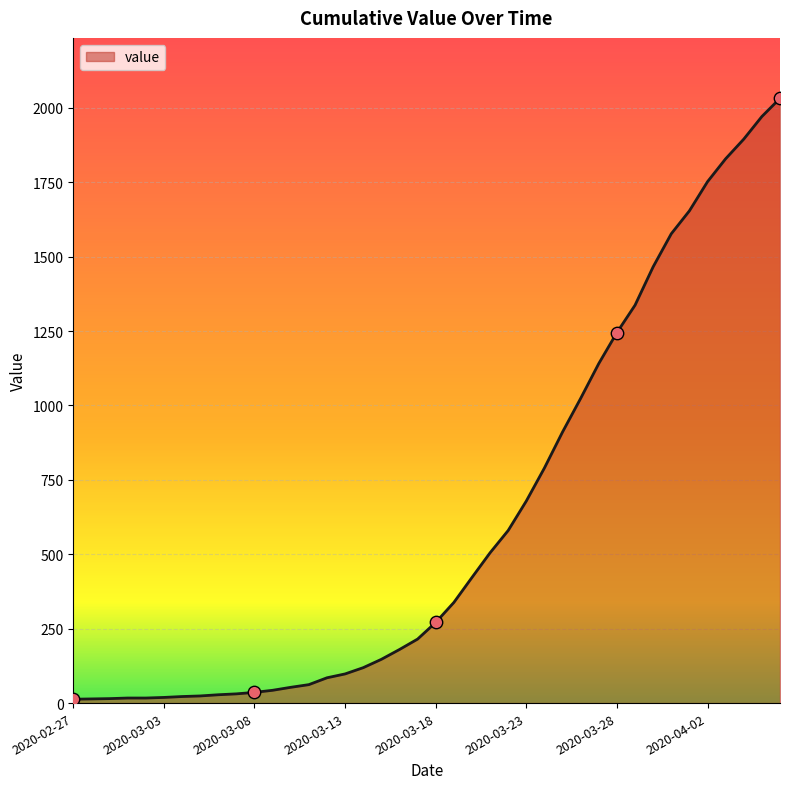

What is the difference between the maximum and minimum values?

2019